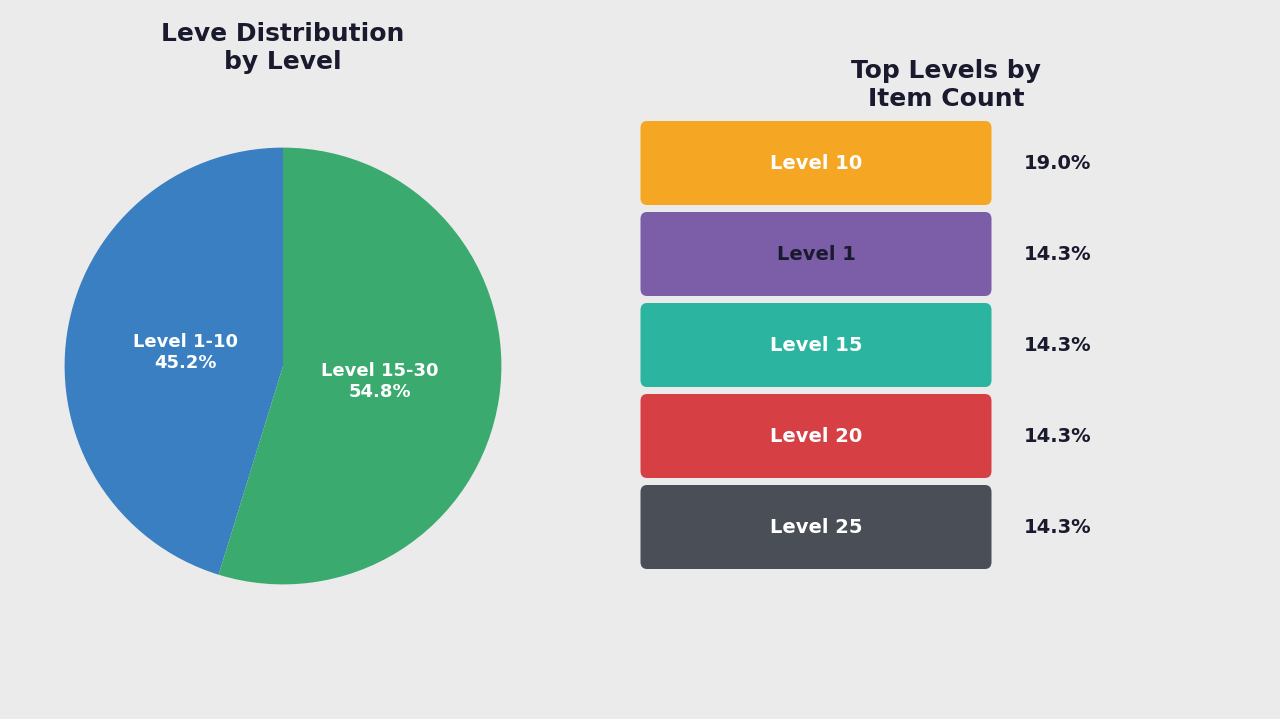

Is there a majority slice in this chart?

Yes